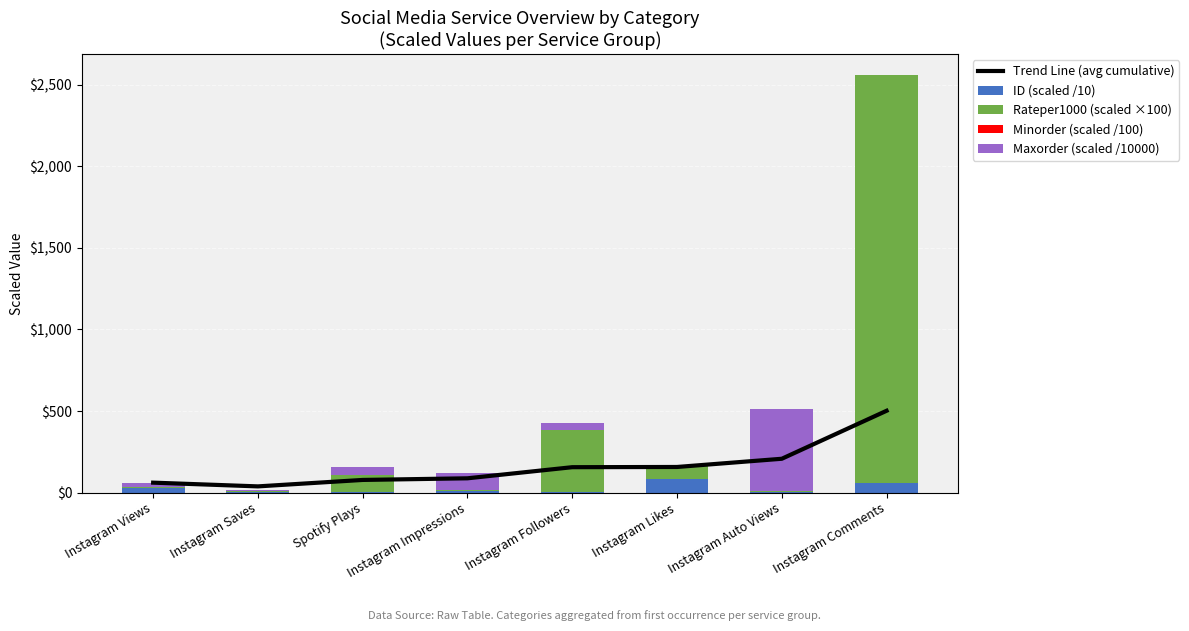

What position from the left is Instagram Impressions?

4